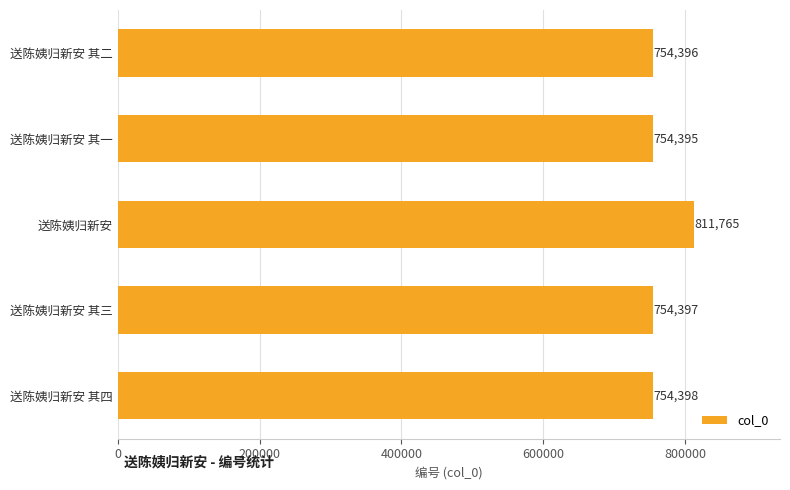

Which label corresponds to the largest value in the chart?

送陈姨归新安